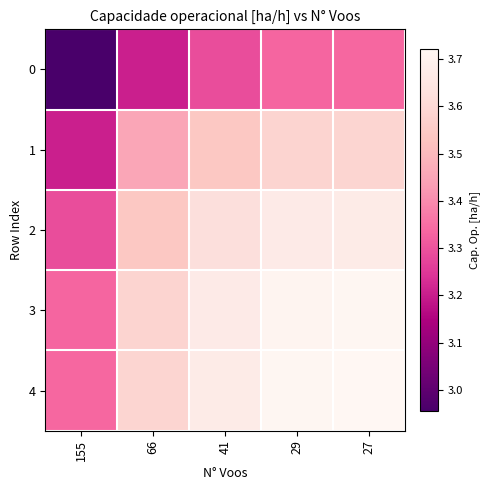

What is the spread (max minus min) of values at 27?

0.4